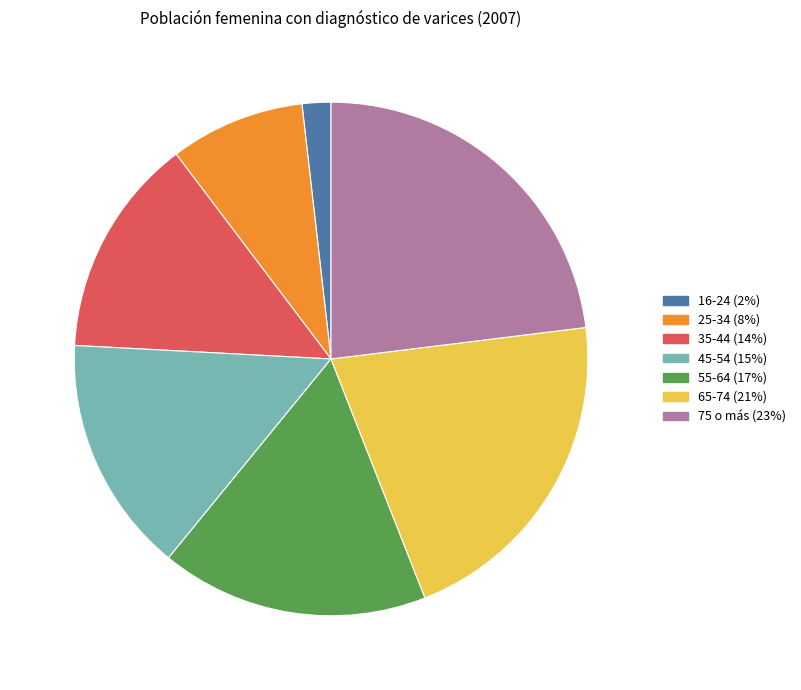

Which slice is the smallest?

16-24